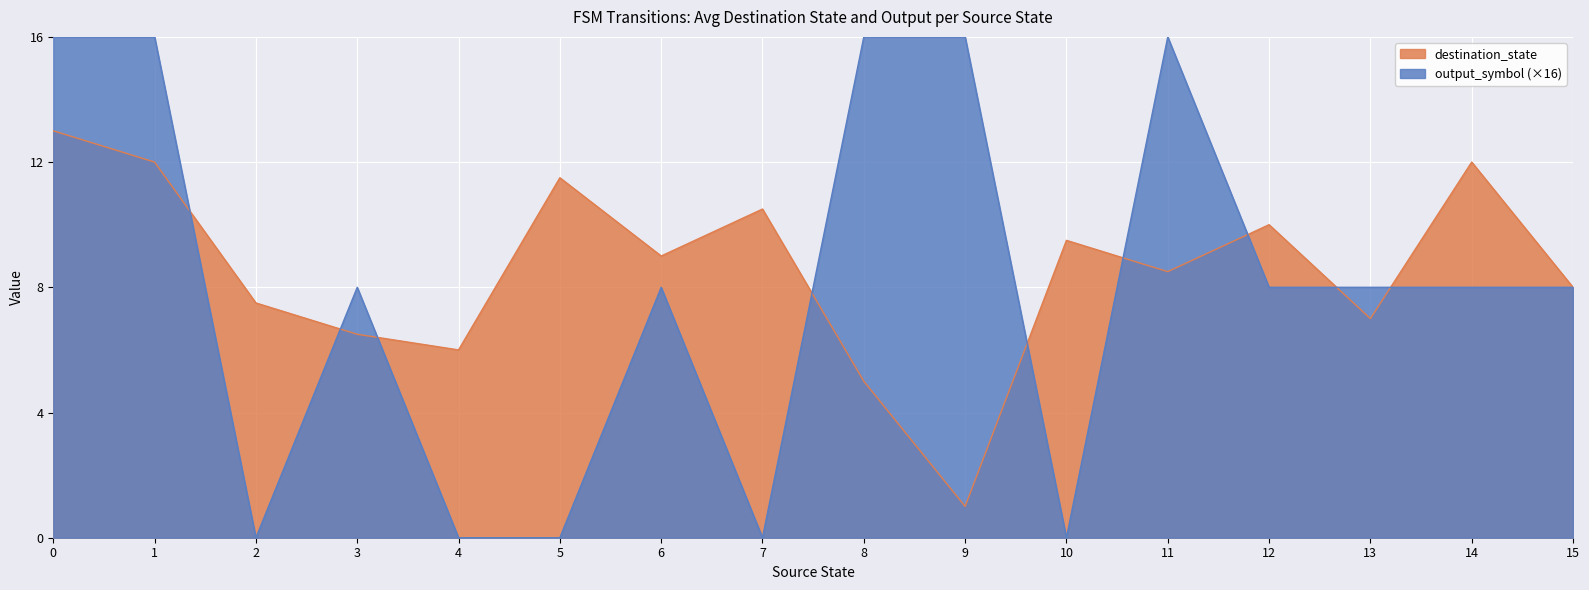

Which series has the largest range (max minus min)?

output_symbol (×16)